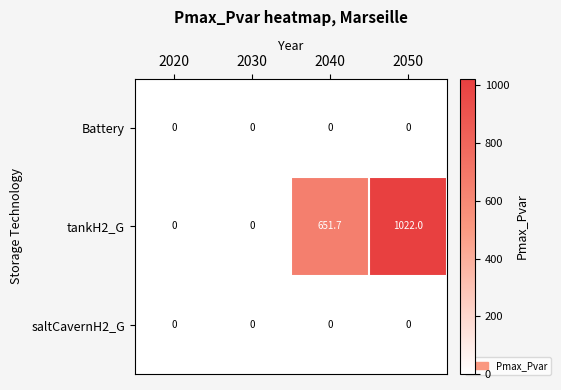

How many series are shown in this chart?

3